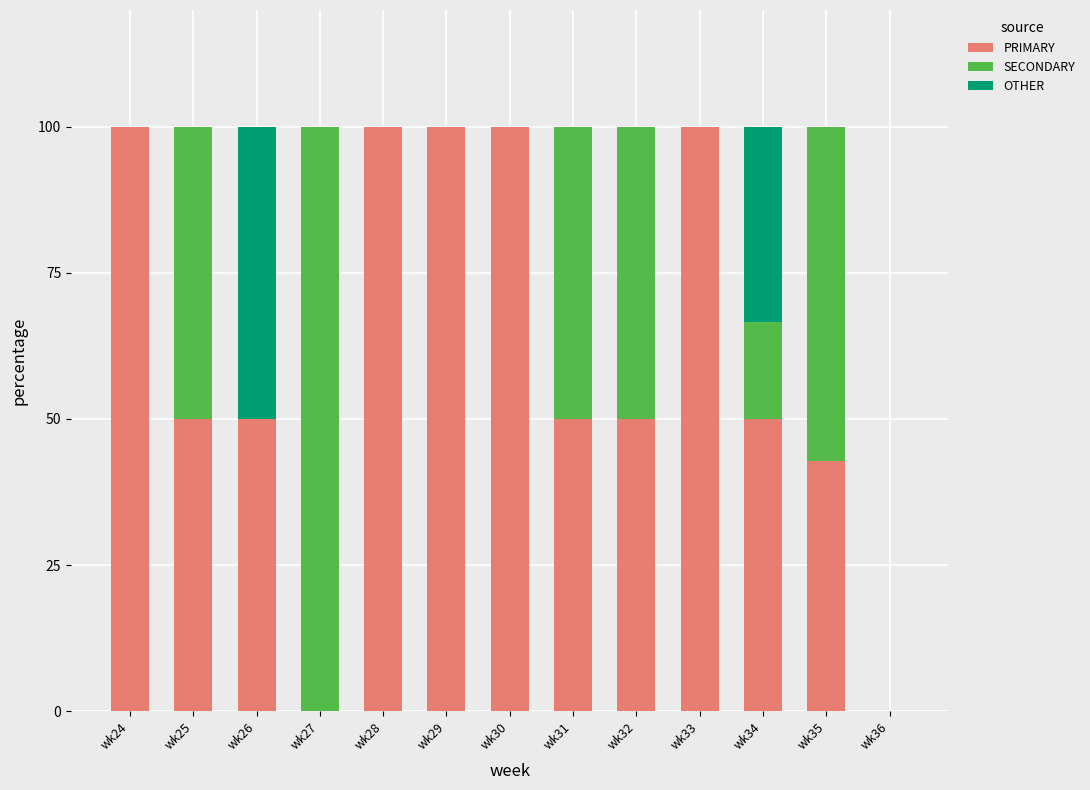

The PRIMARY series shows 50.0 at wk32. True or false?

True